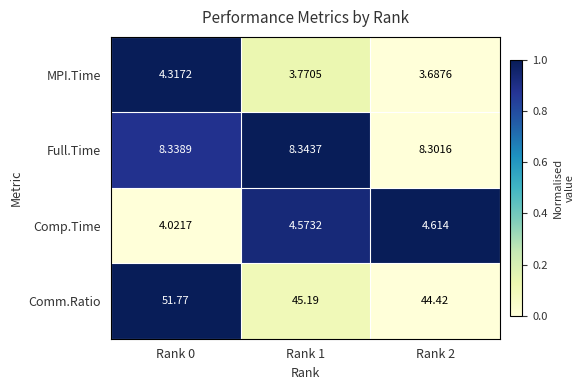

Rank the series by their maximum value, from lowest to highest.

MPI.Time, Comp.Time, Full.Time, Comm.Ratio